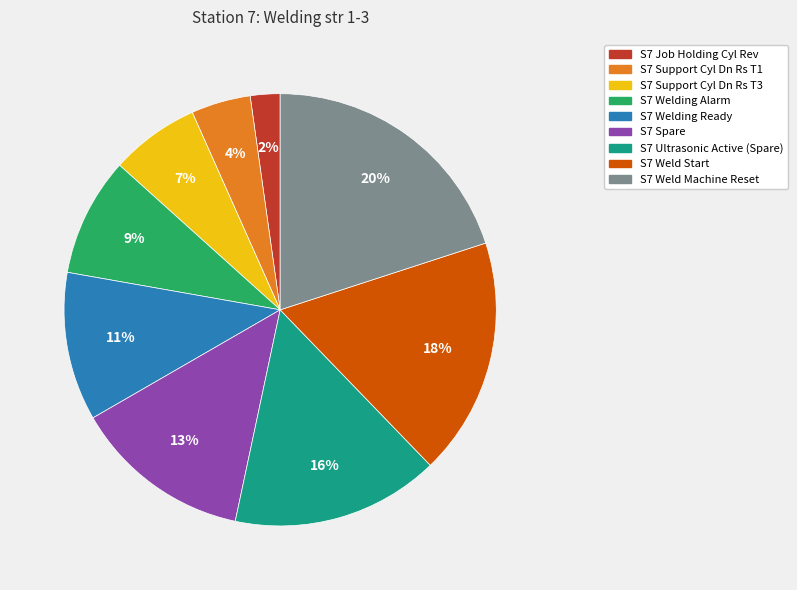

True or false: S7 Welding Ready accounts for 2% of the total.

False